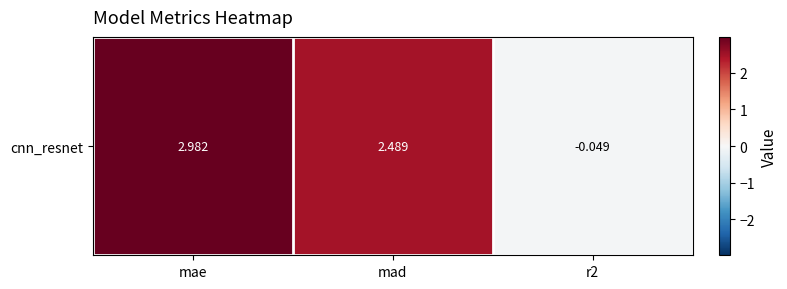

Reading right to left, extract all data points from this chart.

r2=-0.0	mad=2.5	mae=3.0